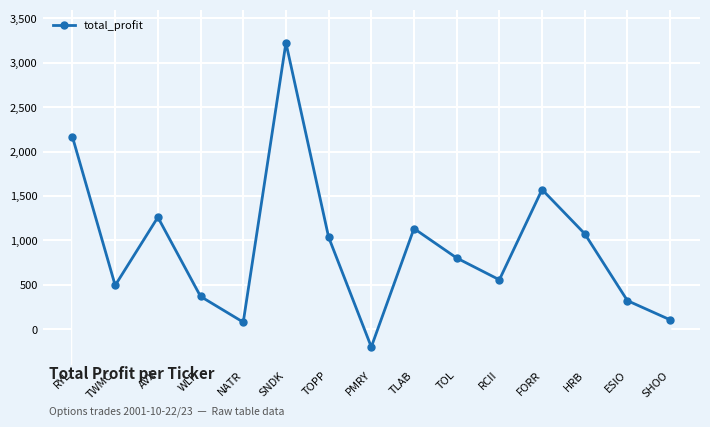

How many interior local valleys (lower than both neighbors) does the data have?

4